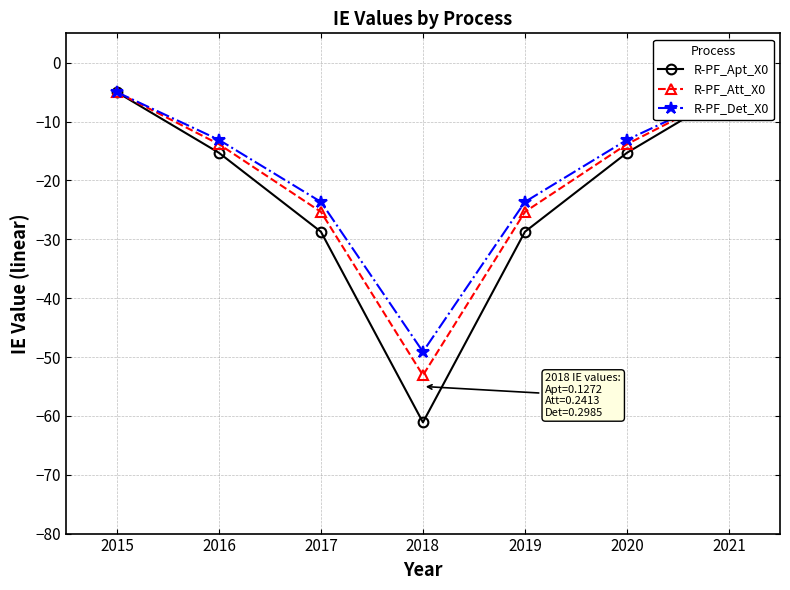

True or false: R-PF_Apt_X0 and R-PF_Att_X0 cross at least once.

False